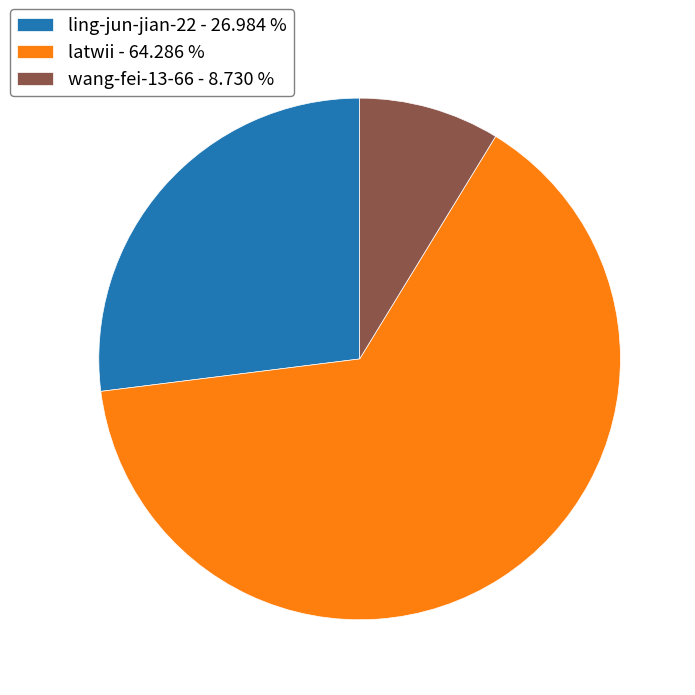

Approximately how many times larger is the value at latwii compared to wang-fei-13-66?

7.4